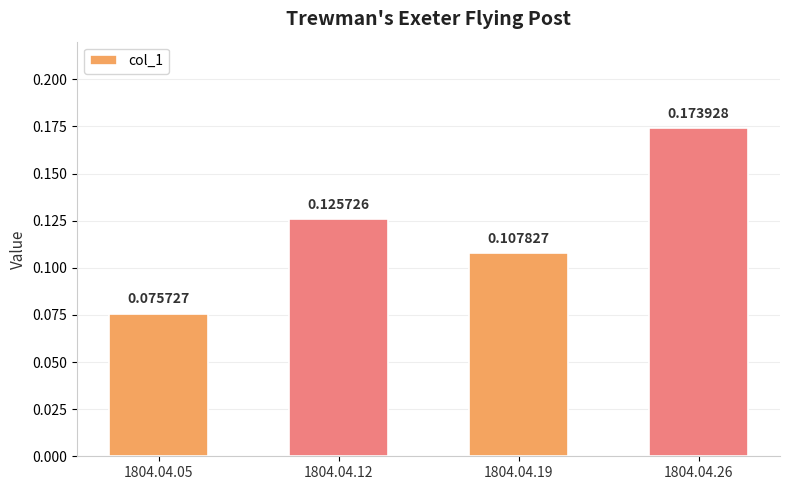

True or false: the data shows 0.0 at 1804.04.26.

False